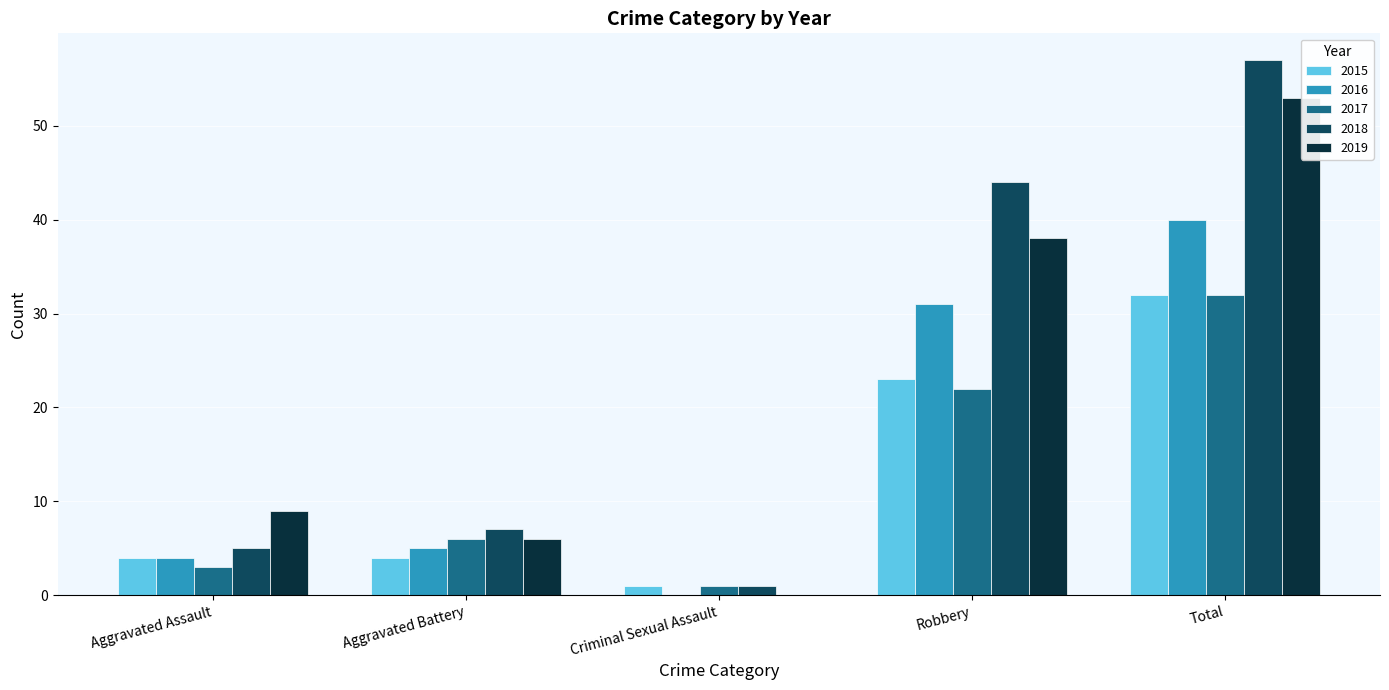

What position from the left is Aggravated Assault?

1